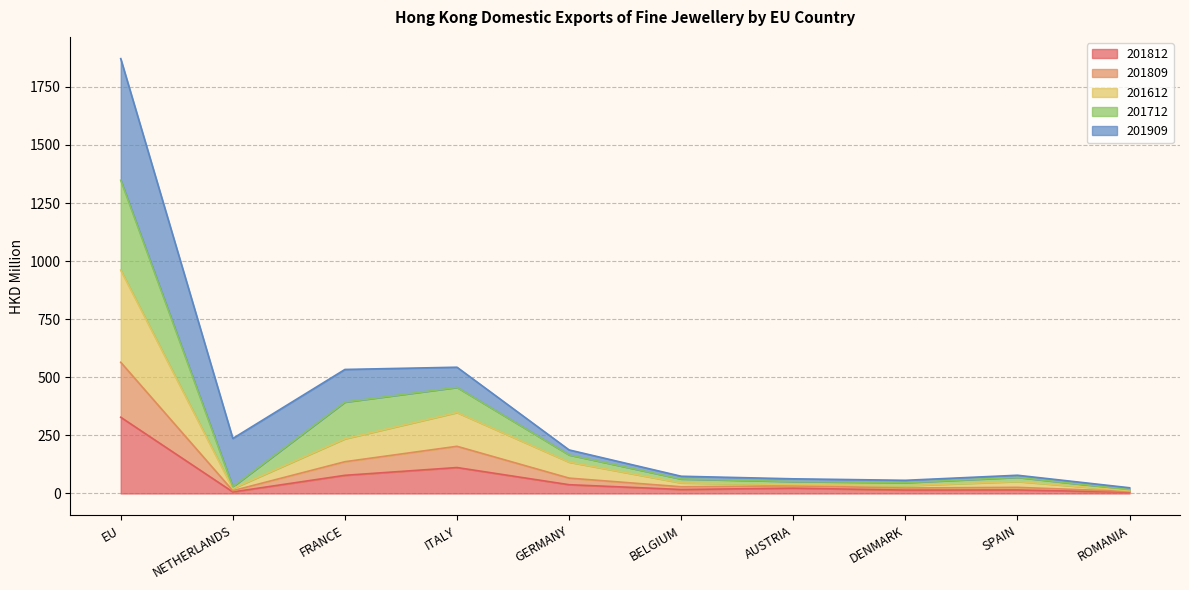

True or false: 201809 and 201712 intersect in this chart.

False